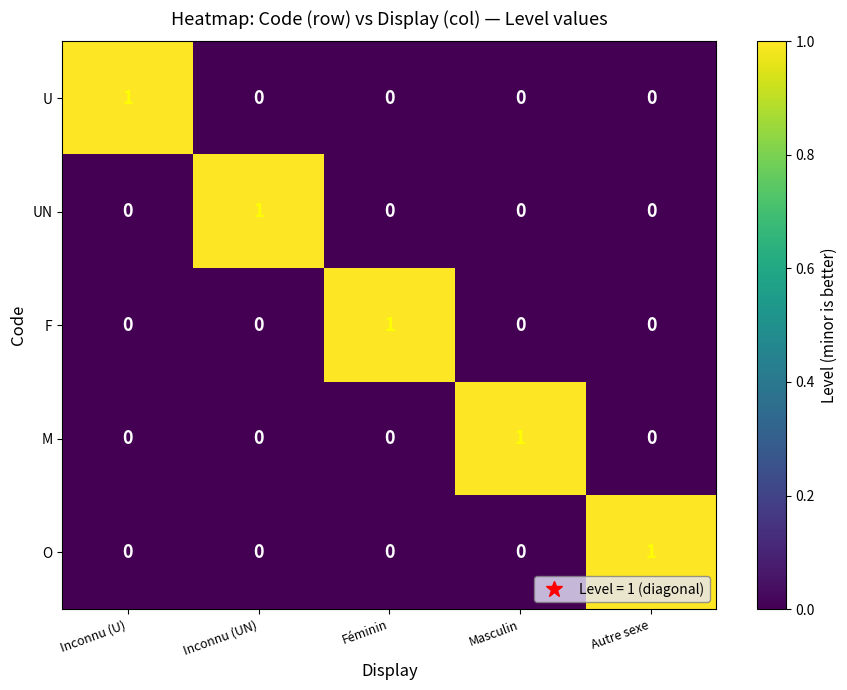

Reading left to right, extract all data points from this chart.

U: Inconnu (U)=1	Inconnu (UN)=0	Féminin=0	Masculin=0	Autre sexe=0
UN: Inconnu (U)=0	Inconnu (UN)=1	Féminin=0	Masculin=0	Autre sexe=0
F: Inconnu (U)=0	Inconnu (UN)=0	Féminin=1	Masculin=0	Autre sexe=0
M: Inconnu (U)=0	Inconnu (UN)=0	Féminin=0	Masculin=1	Autre sexe=0
O: Inconnu (U)=0	Inconnu (UN)=0	Féminin=0	Masculin=0	Autre sexe=1